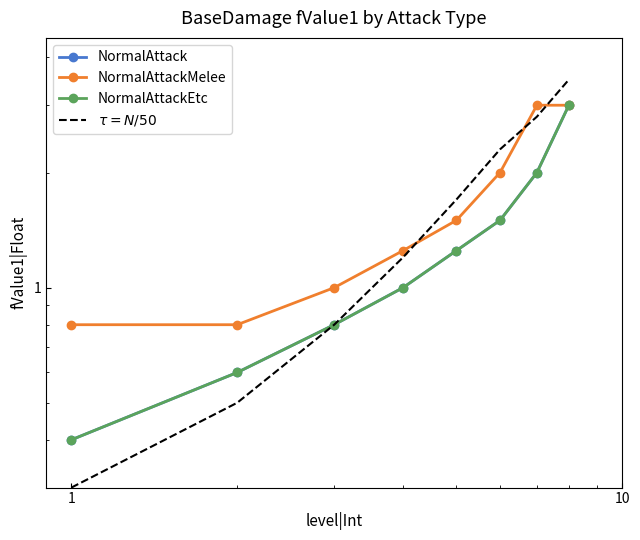

True or false: NormalAttackMelee has more than 2 points higher than both neighbors.

False